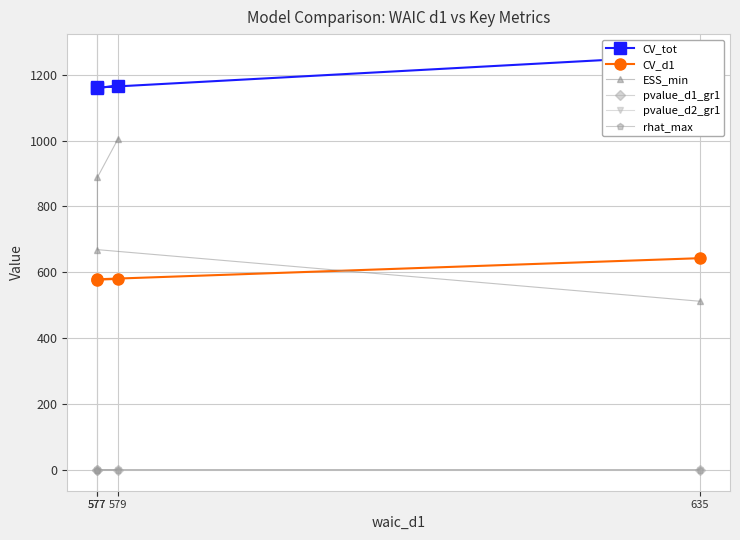

At which label is ESS_min closest to 759?

577